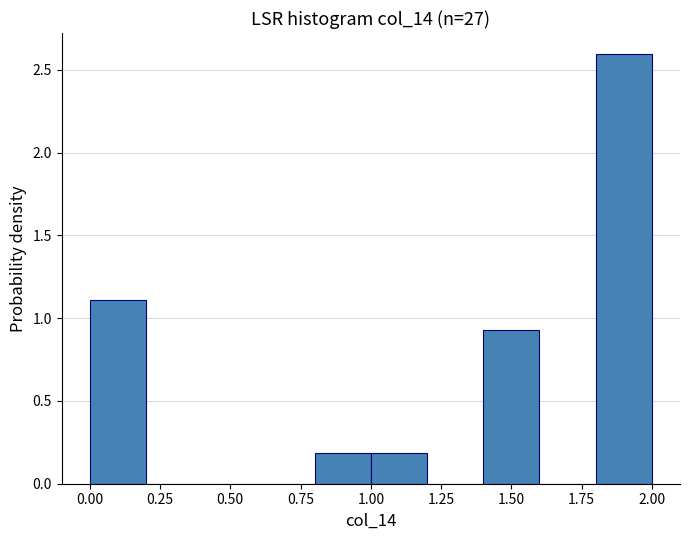

Over which range of the x-axis is the bar tallest?

1.8 to 2.0